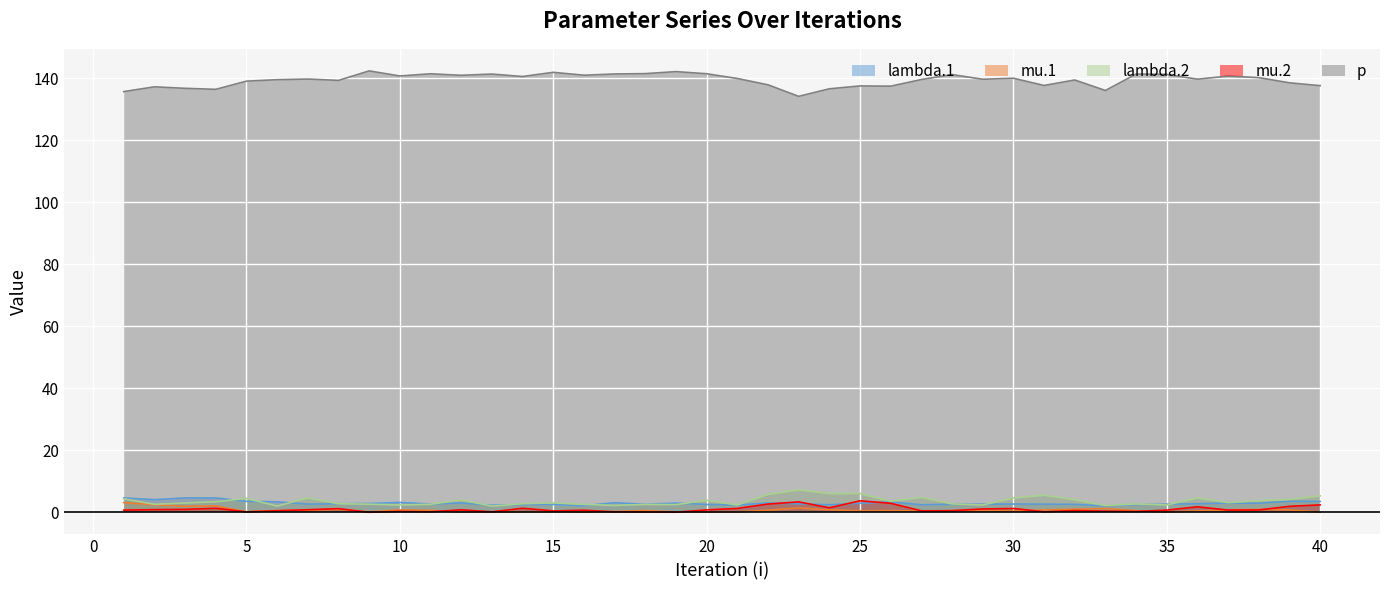

True or false: mu.2 has a value of 0.8 at 12.

True